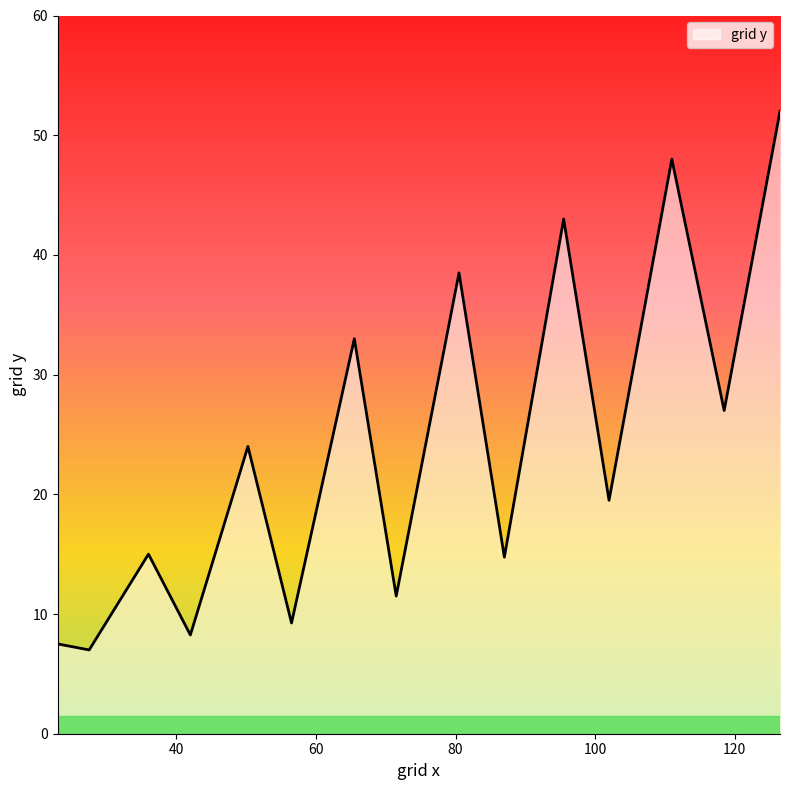

What is the smallest value displayed?

7.0